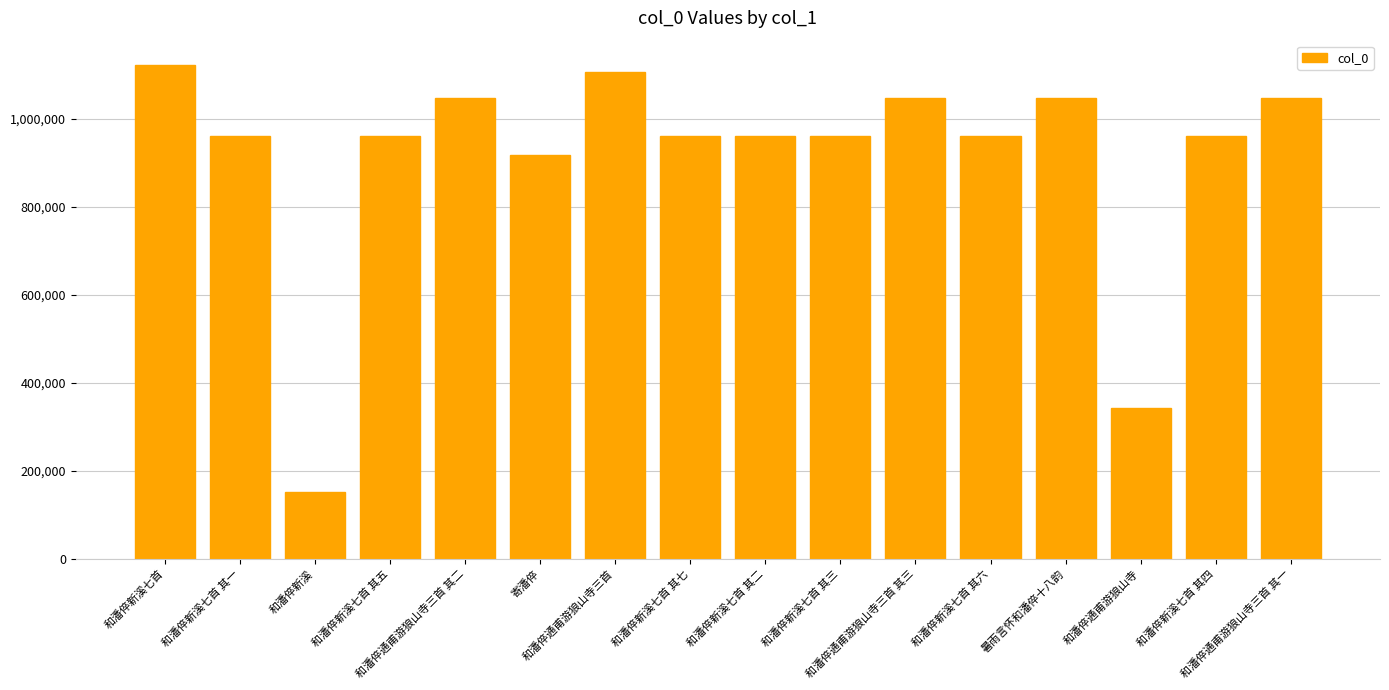

How many bars are there in total?

16